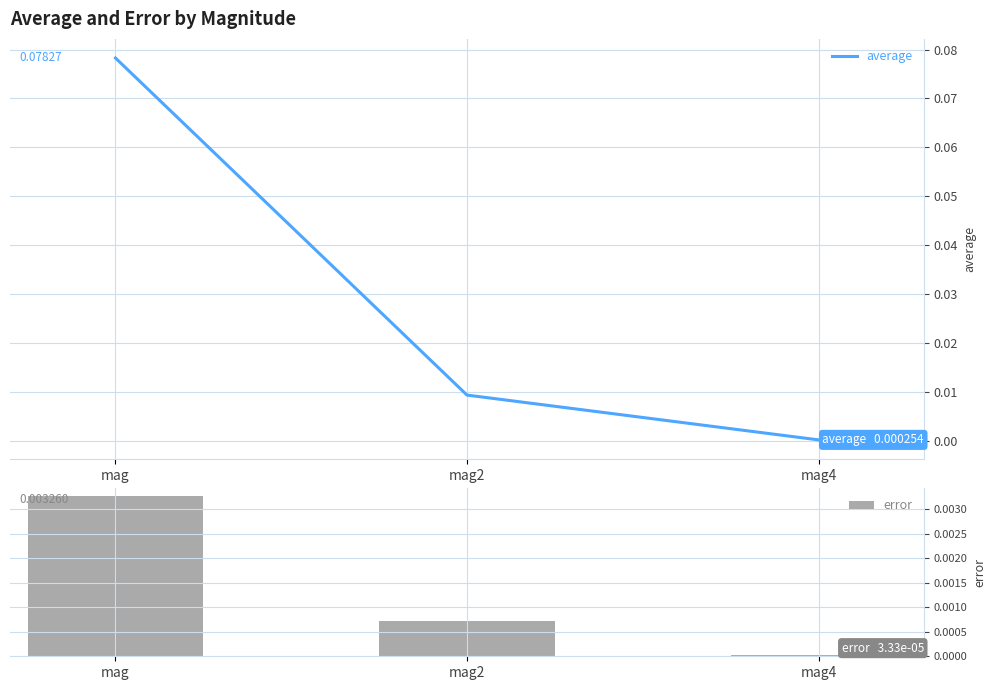

What is the label of the 2nd bar from the right?

mag2